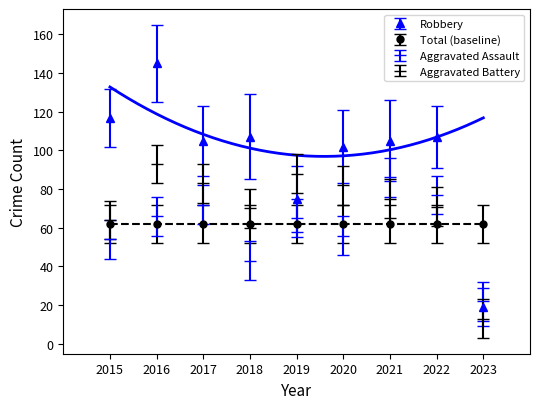

In Aggravated Battery, how many points are lower than both neighbors (excluding endpoints)?

1